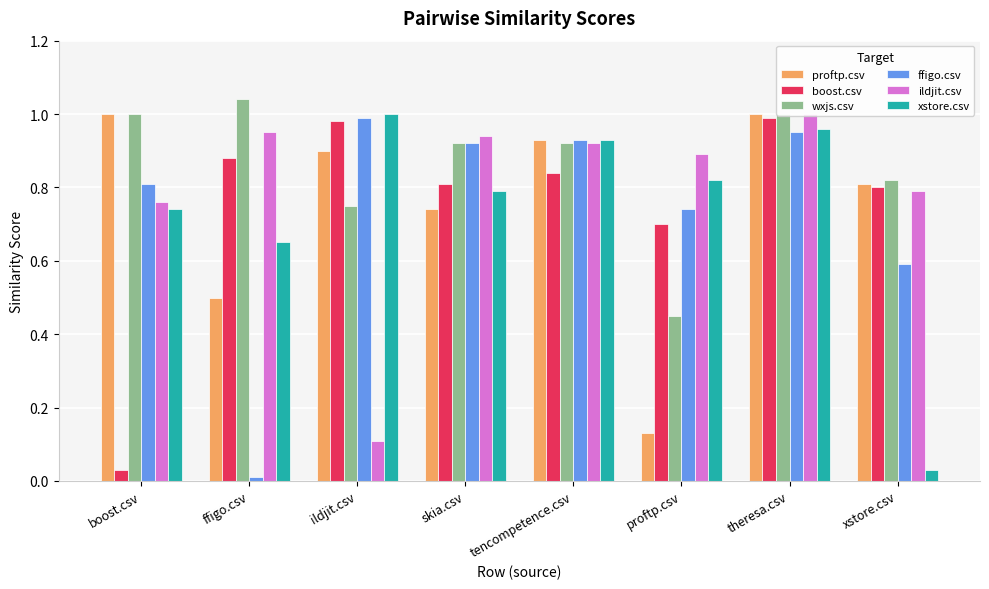

Which series changed the most between skia.csv and proftp.csv?

proftp.csv